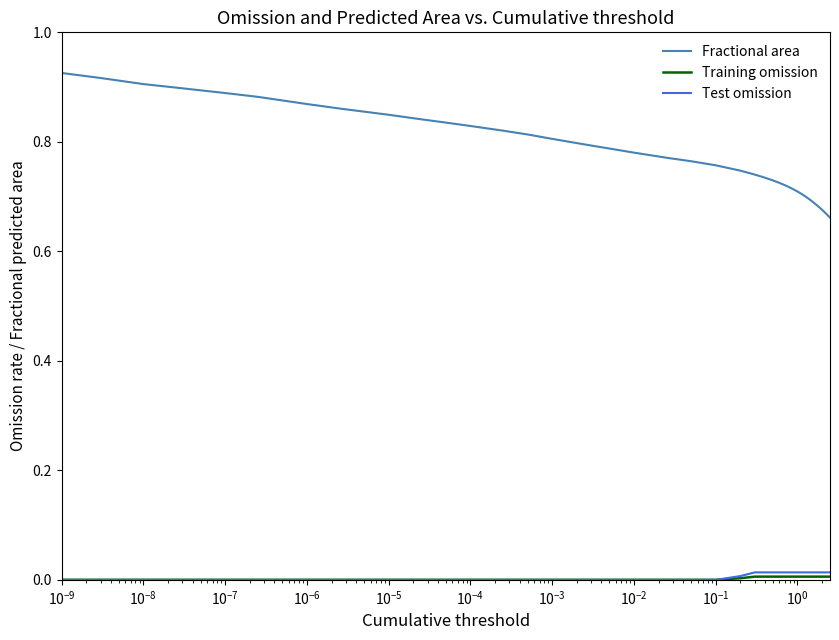

Which series has the largest total across all categories?

Fractional area